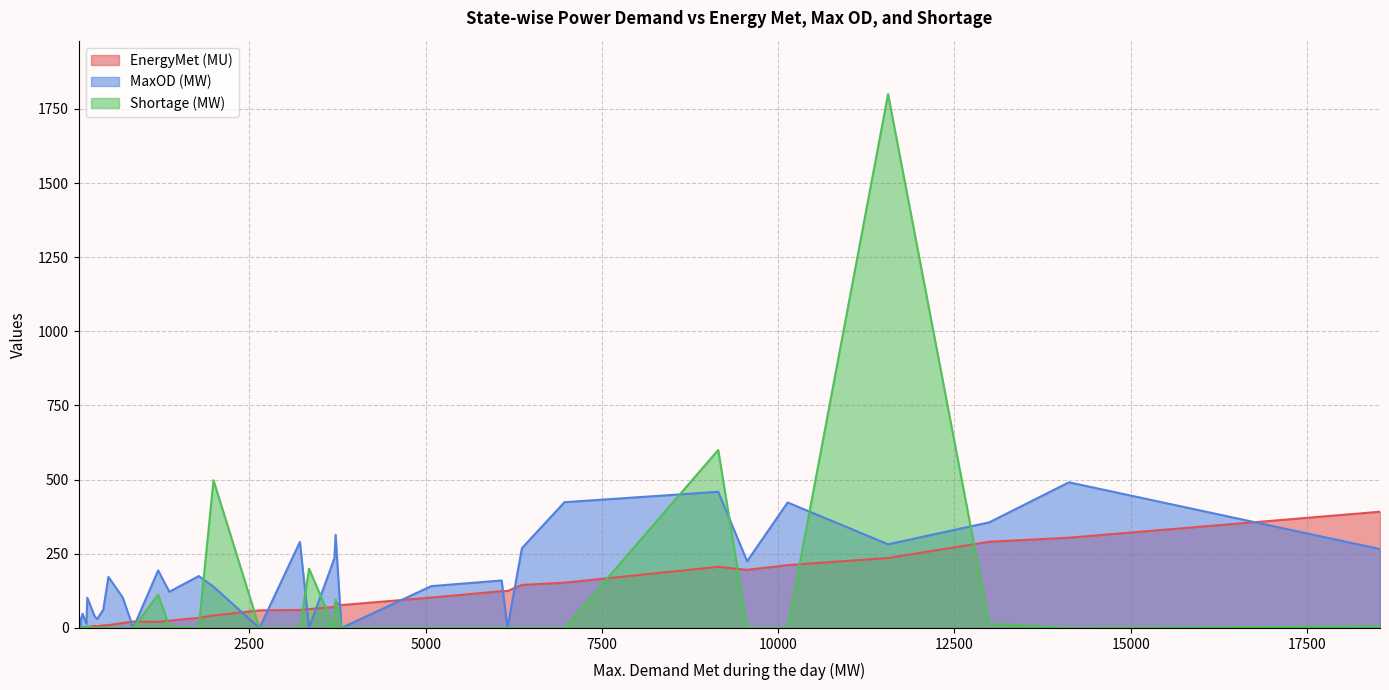

Which series has the widest spread of values?

Shortage (MW)